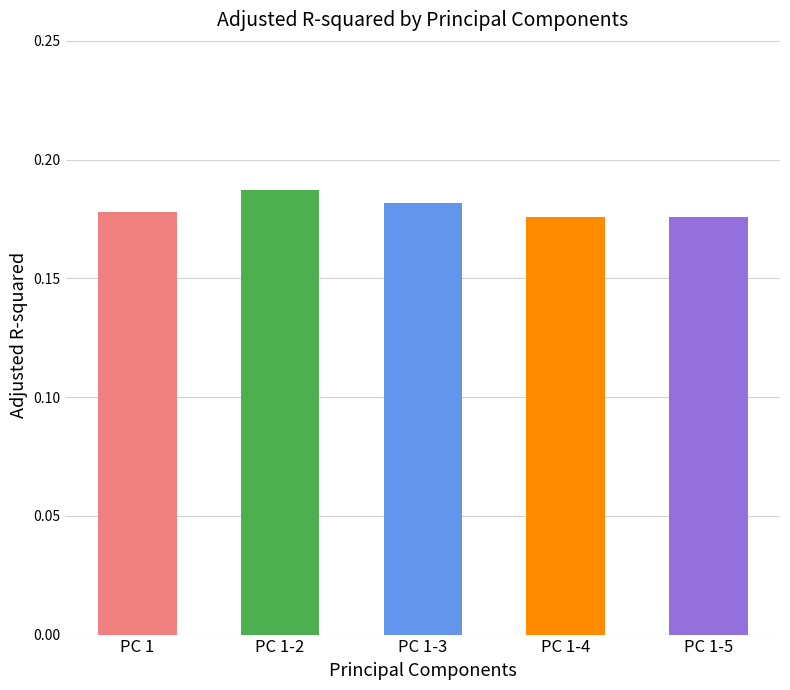

What is the sum of all values?

0.9